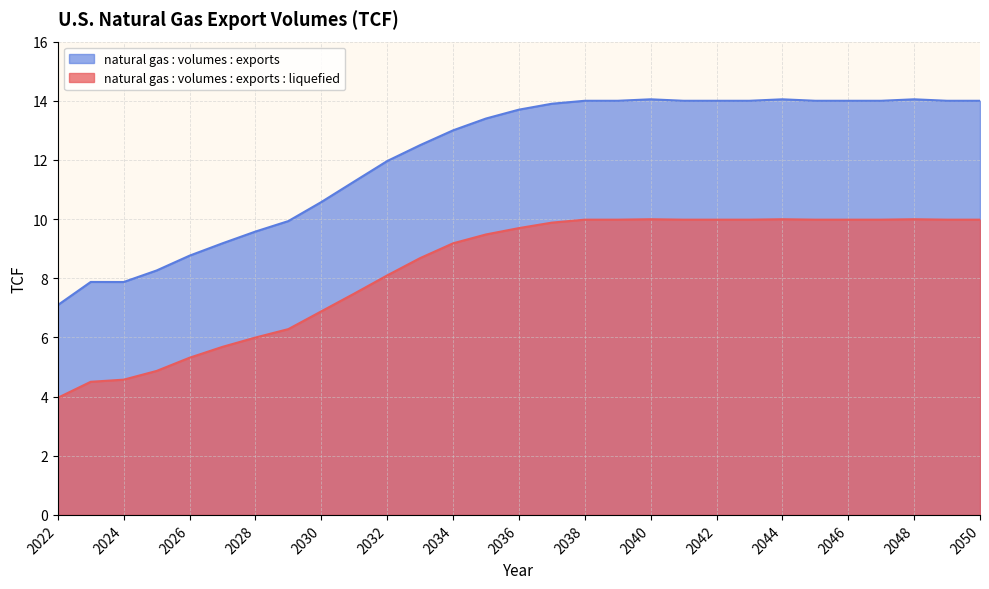

What is the difference between the highest and lowest values at 2027?

3.5